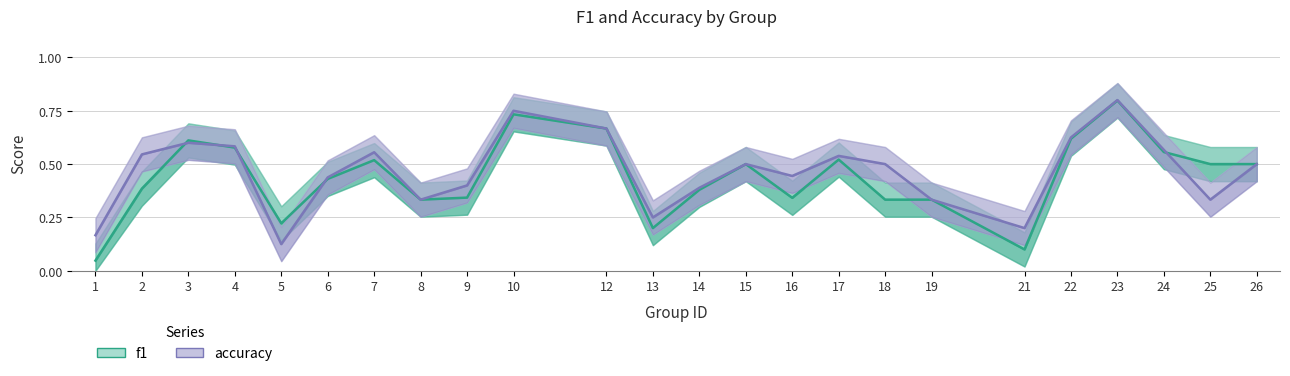

Reading right to left, what are all the values shown in this chart?

f1: 0.5	0.5	0.6	0.8	0.6	0.1	0.3	0.3	0.5	0.3	0.5	0.4	0.2	0.7	0.7	0.3	0.3	0.5	0.4	0.2	0.6	0.6	0.4	0.0
accuracy: 0.5	0.3	0.6	0.8	0.6	0.2	0.3	0.5	0.5	0.4	0.5	0.4	0.2	0.7	0.8	0.4	0.3	0.6	0.4	0.1	0.6	0.6	0.5	0.2